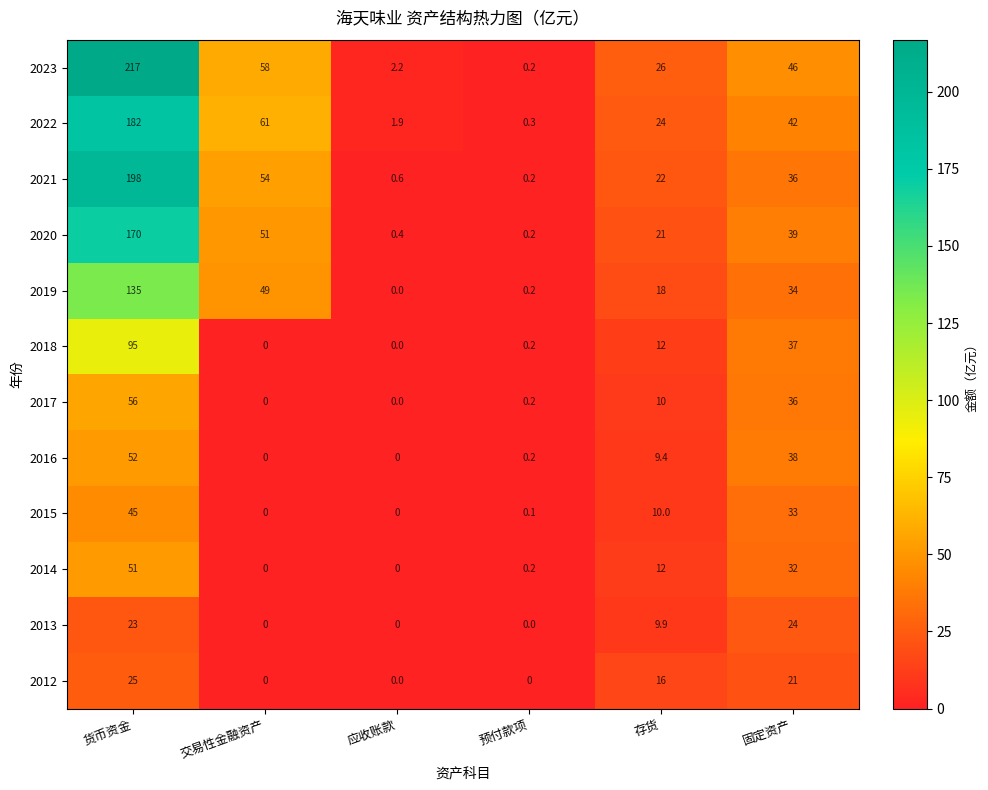

Between 货币资金 and 预付款项, which series saw the biggest shift?

2023